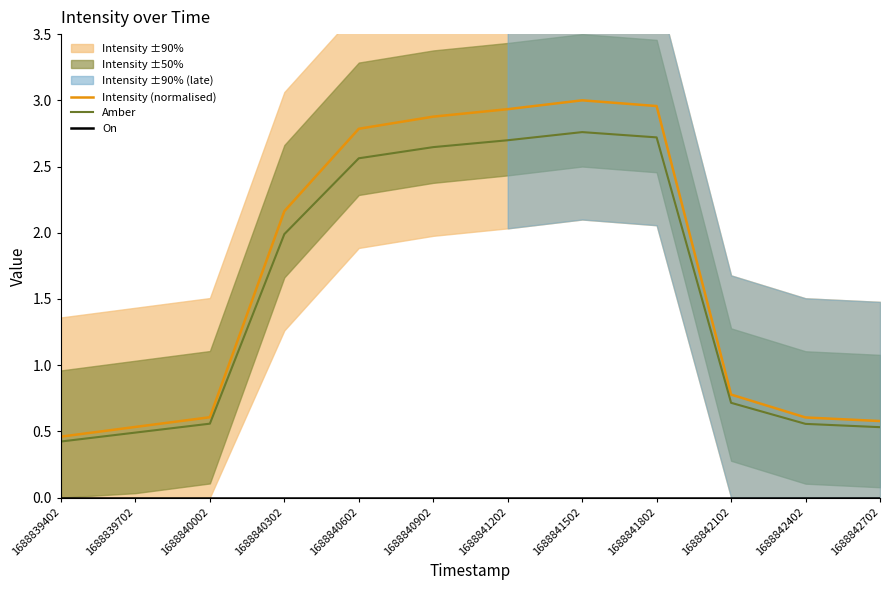

Reading left to right, list all the values displayed in this chart.

Intensity (normalised): 0.5	0.5	0.6	2.2	2.8	2.9	2.9	3.0	3.0	0.8	0.6	0.6
Amber: 0.4	0.5	0.6	2.0	2.6	2.6	2.7	2.8	2.7	0.7	0.6	0.5
On: 0.0	0.0	0.0	0.0	0.0	0.0	0.0	0.0	0.0	0.0	0.0	0.0